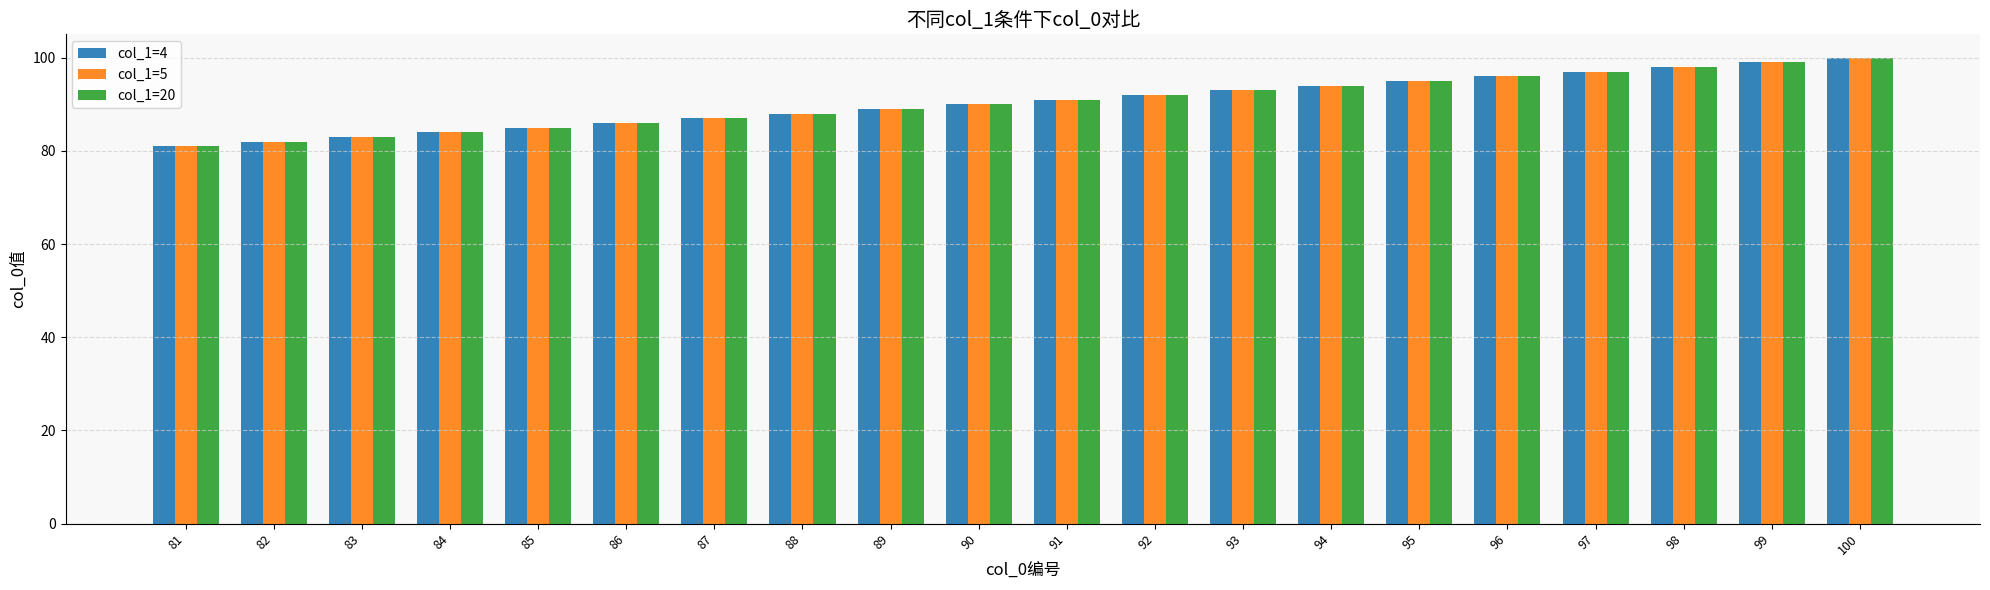

Is the value of col_1=20 at 100 greater than the value of col_1=5 at 86?

Yes